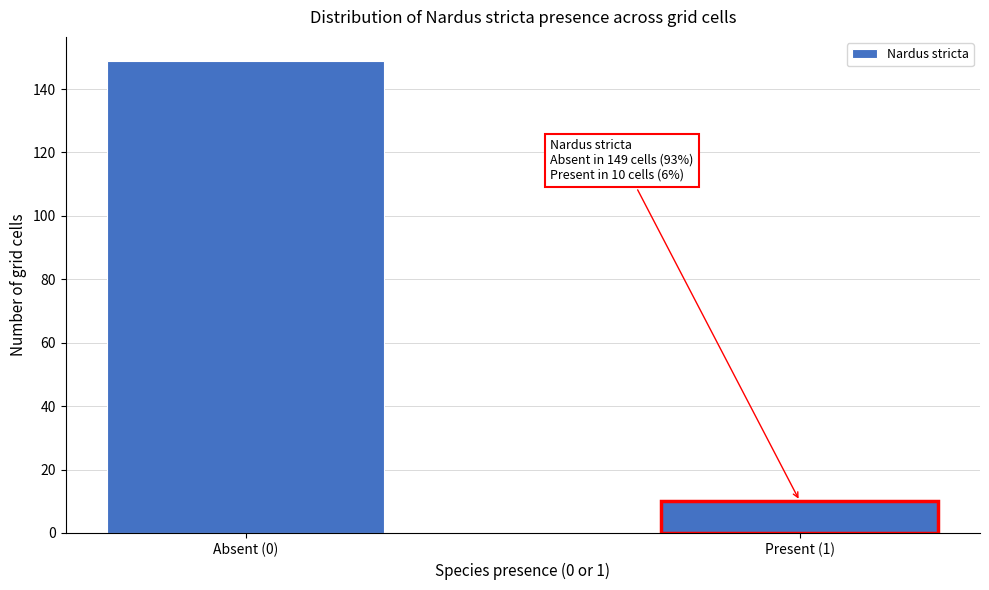

Reading left to right, list all the values displayed in this chart.

Absent (0)=149	Present (1)=10